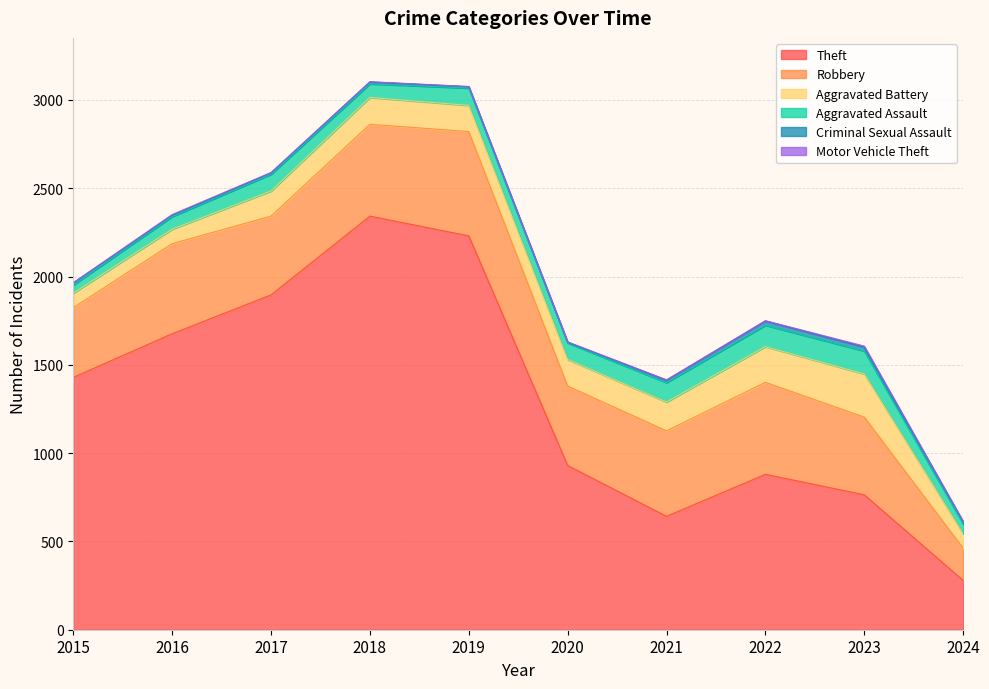

What is the highest value of the Theft series?

2342